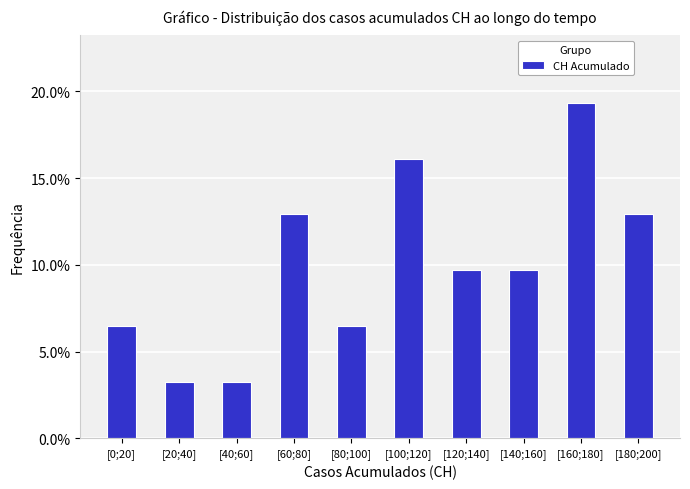

Reading right to left, extract all data points from this chart.

[180;200]=12.9	[160;180]=19.4	[140;160]=9.7	[120;140]=9.7	[100;120]=16.1	[80;100]=6.5	[60;80]=12.9	[40;60]=3.2	[20;40]=3.2	[0;20]=6.5